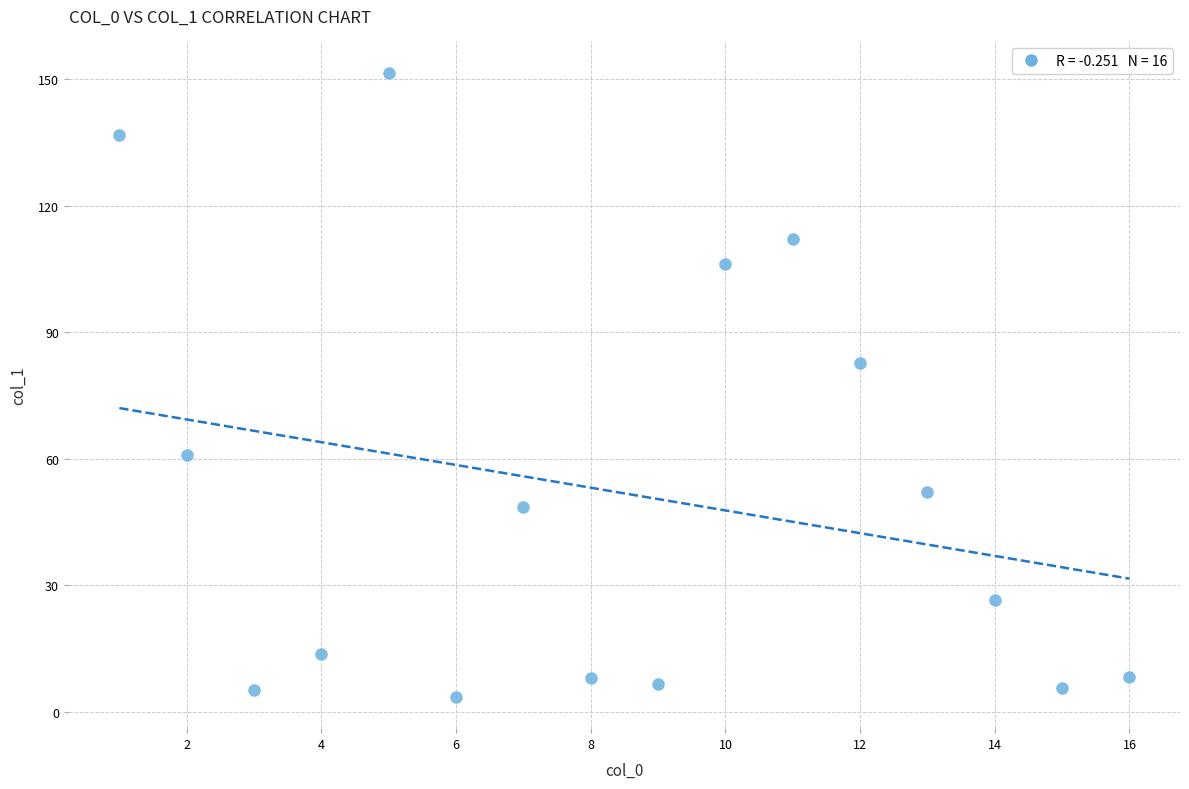

What Y value in the scatter plot is closest to 77?

82.7